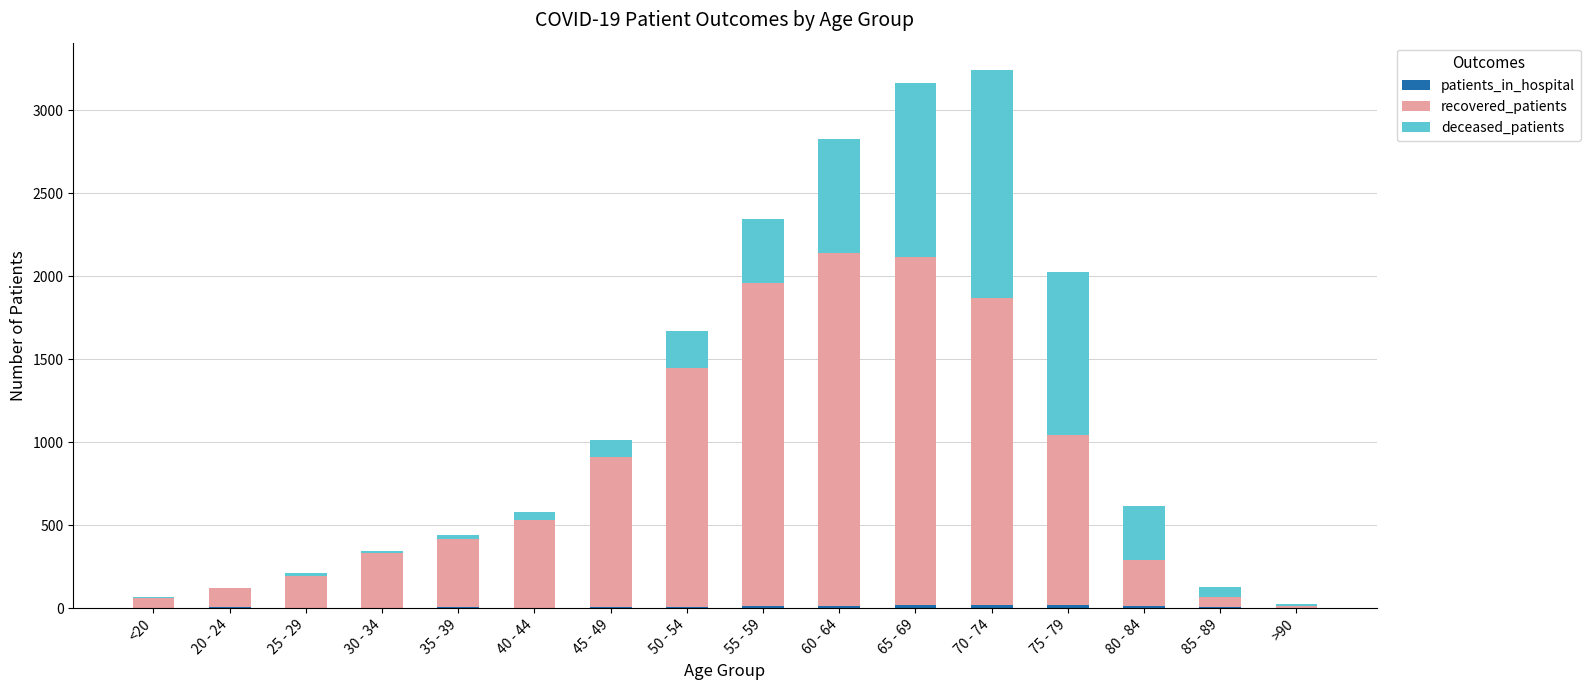

How many distinct data groups are displayed?

3